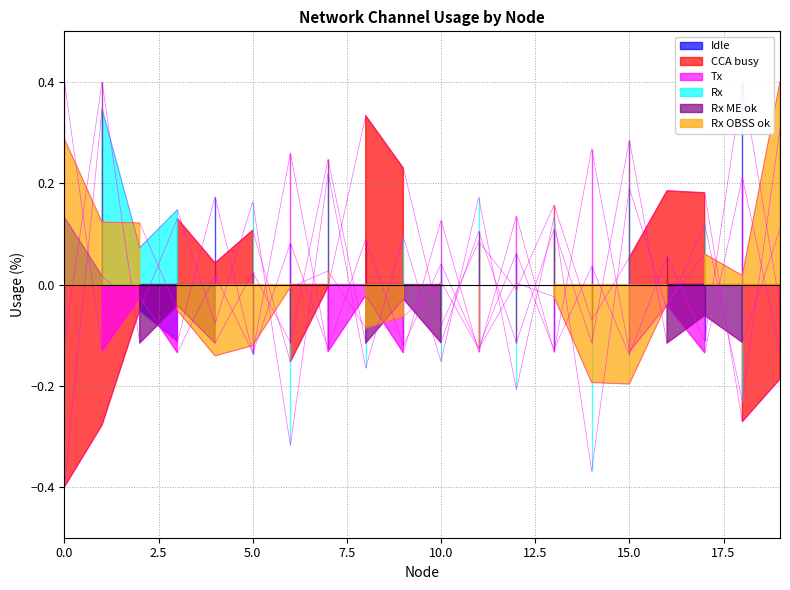

Between 7 and 12, which series saw the biggest shift?

Rx